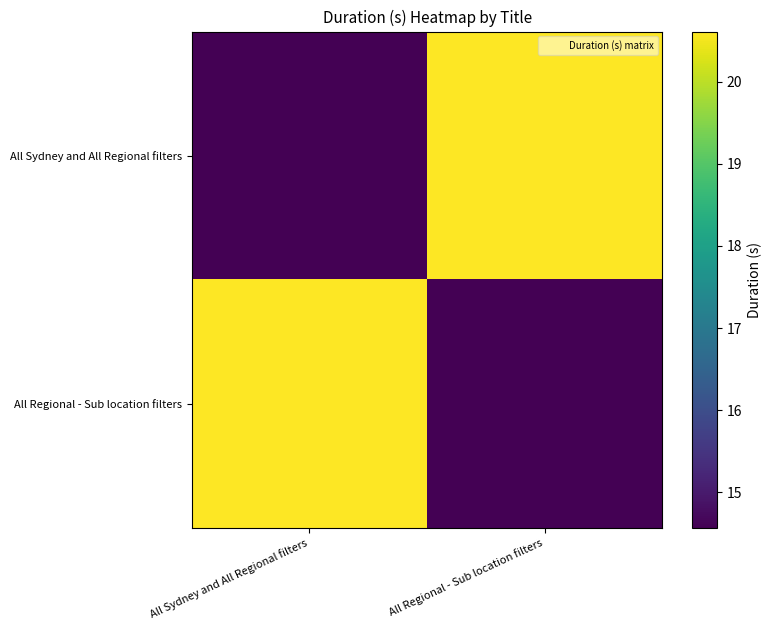

At which category is the sum across all series the highest?

All Sydney and All Regional filters